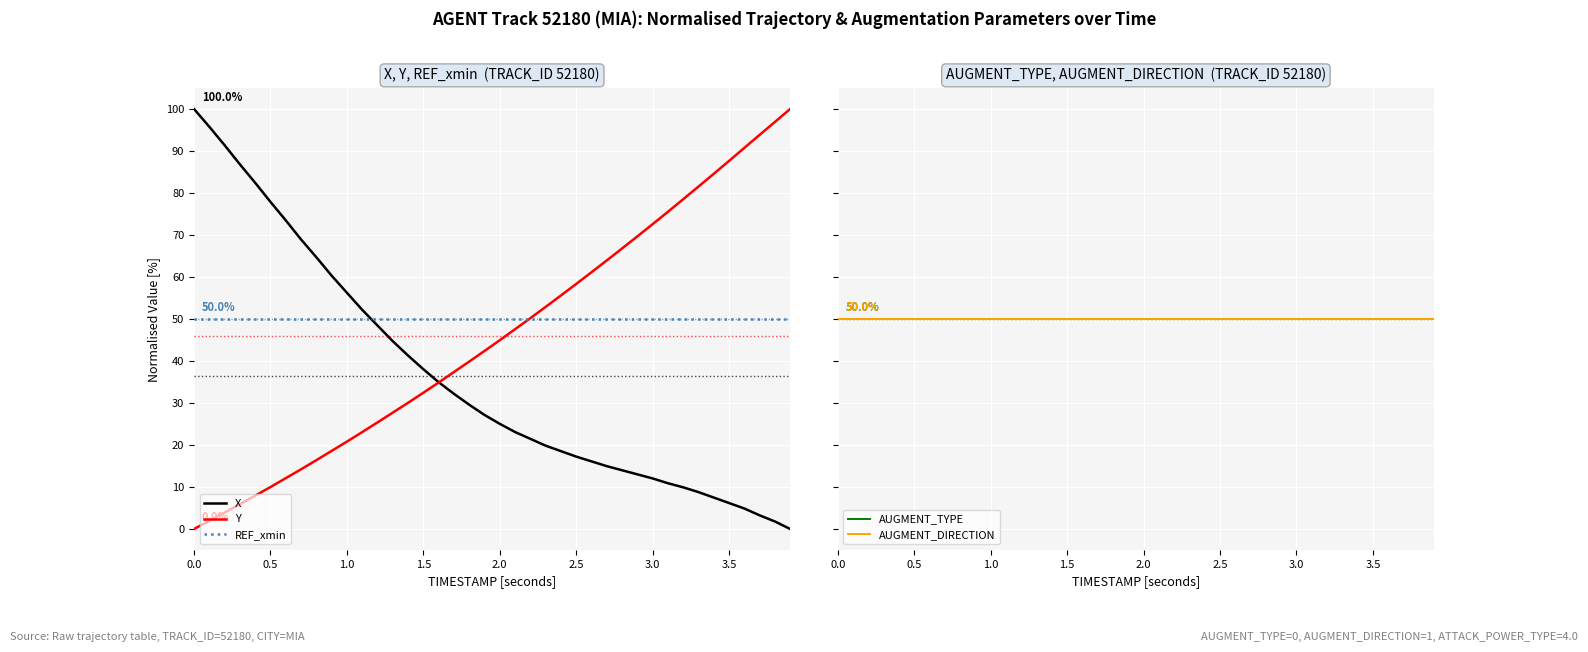

How many distinct data groups are displayed?

5